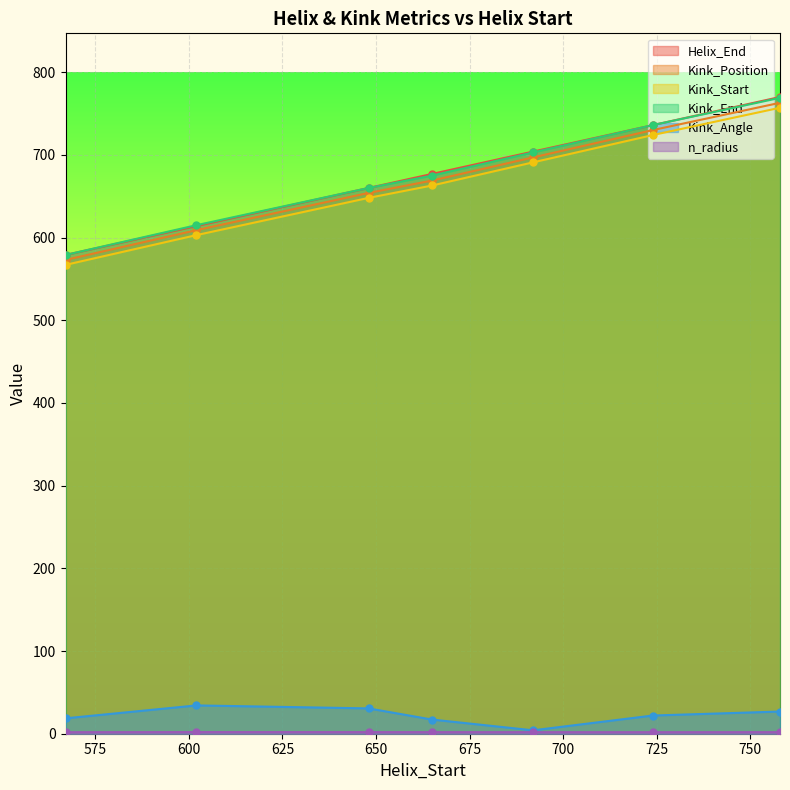

List the labels in order of Kink_End value, smallest first.

567, 602, 648, 665, 692, 724, 758